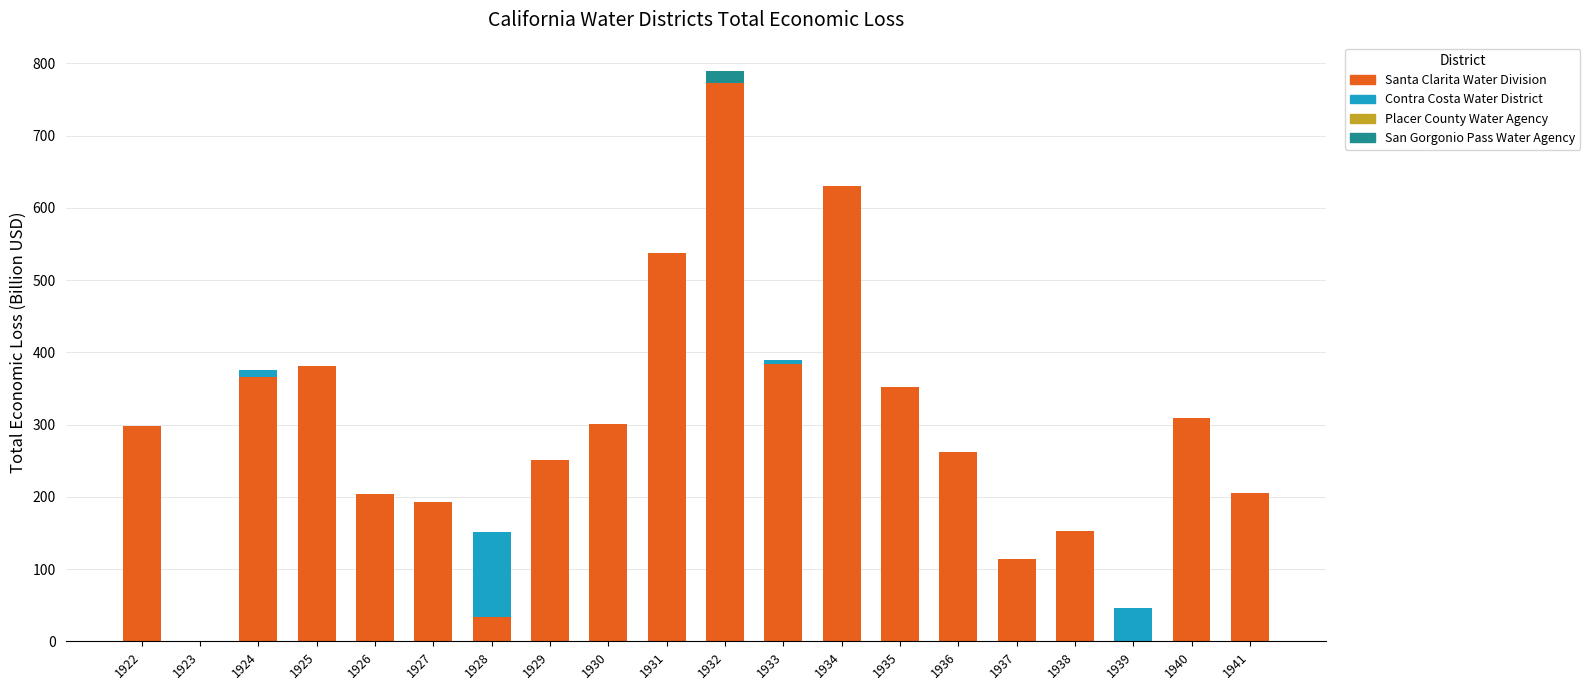

Does the chart contain stacked bars?

Yes